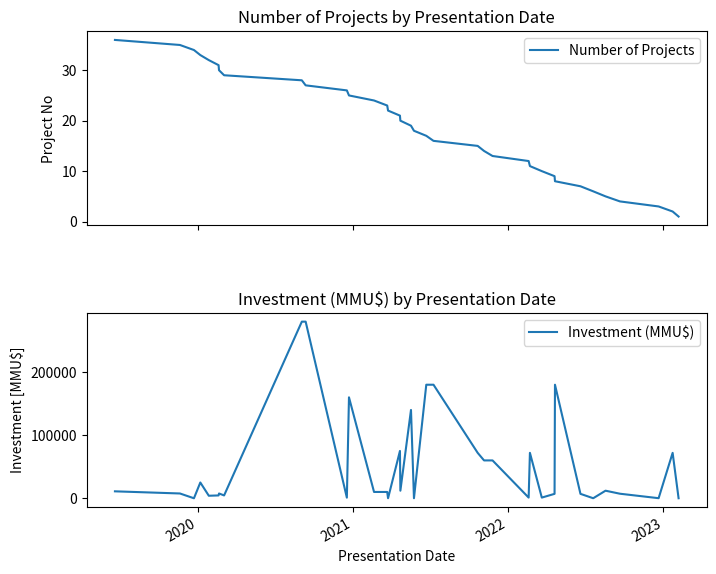

Is the value of Investment (MMU$) at 15 greater than the value of Number of Projects at 14?

Yes